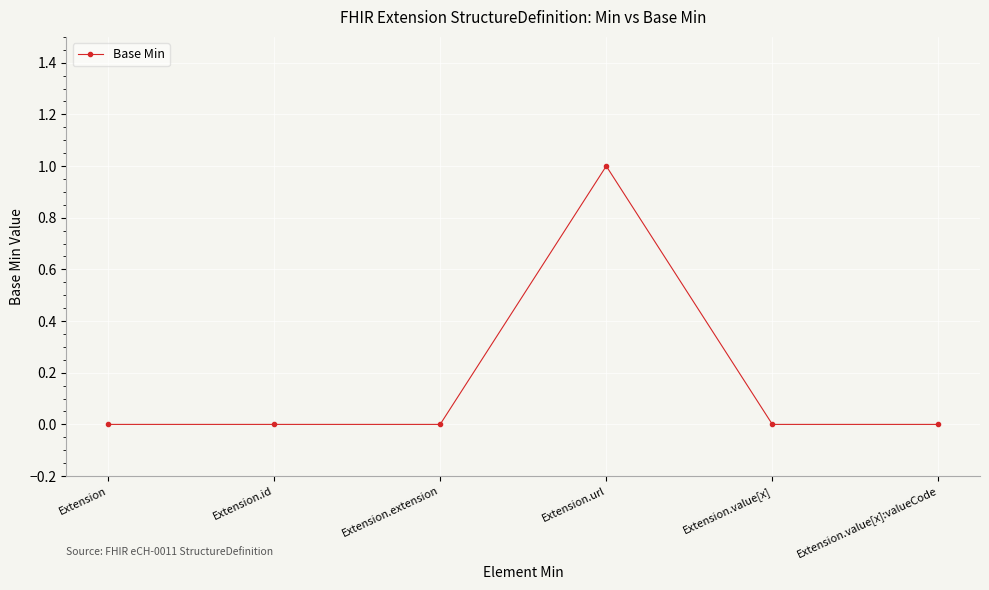

At which category does the chart reach its peak across all series?

Extension.url